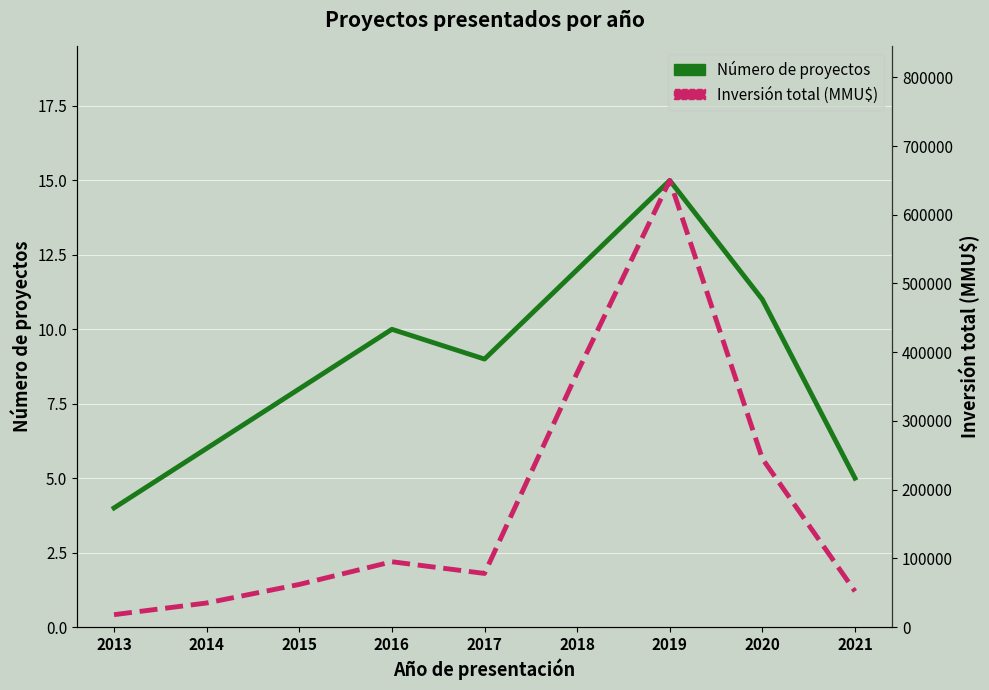

Which series has the largest total across all categories?

Inversión total (MMU$)